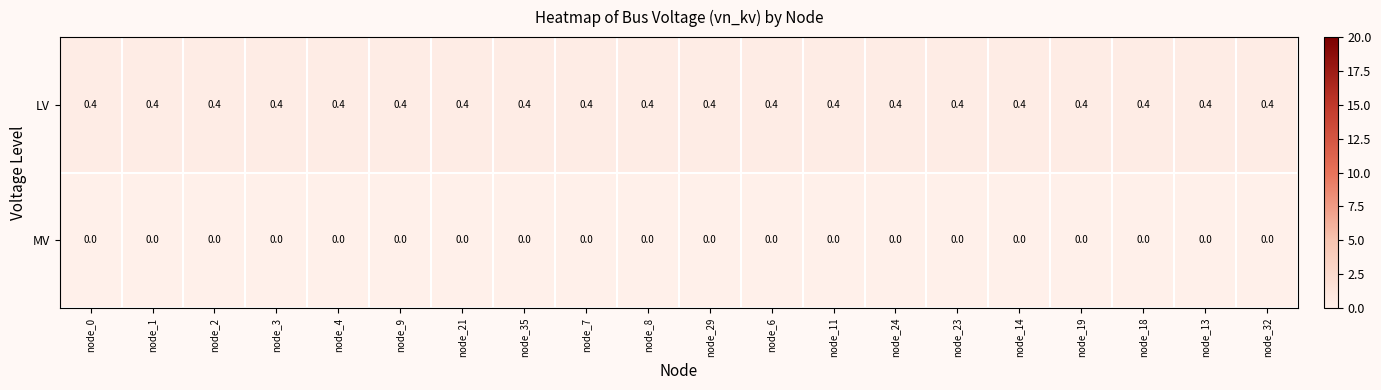

Is it true that LV equals 0.2 at node_11?

False